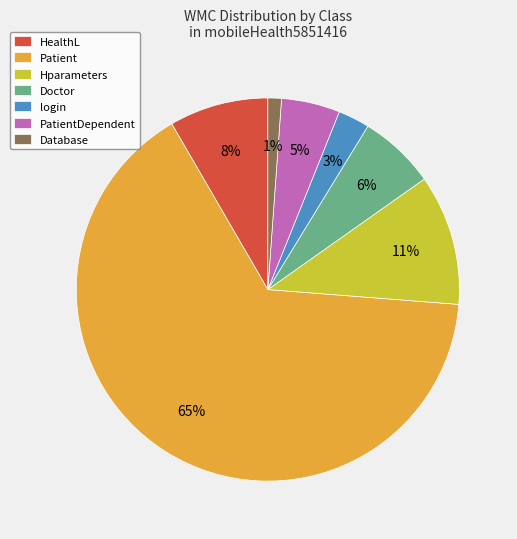

Is there a majority slice in this chart?

Yes